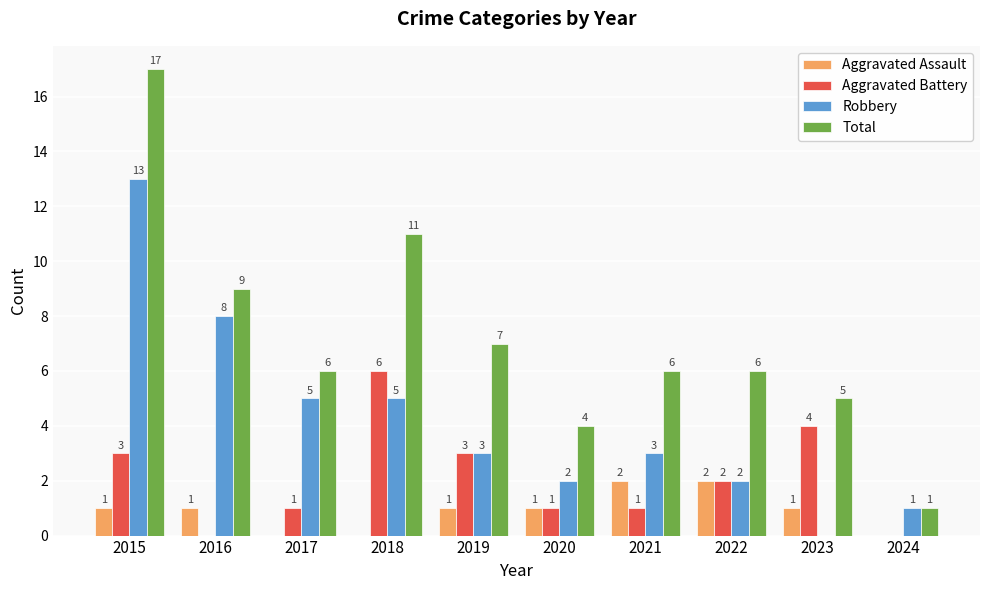

Reading right to left, list all the values displayed in this chart.

Aggravated Assault: 2024=0	2023=1	2022=2	2021=2	2020=1	2019=1	2018=0	2017=0	2016=1	2015=1
Aggravated Battery: 2024=0	2023=4	2022=2	2021=1	2020=1	2019=3	2018=6	2017=1	2016=0	2015=3
Robbery: 2024=1	2023=0	2022=2	2021=3	2020=2	2019=3	2018=5	2017=5	2016=8	2015=13
Total: 2024=1	2023=5	2022=6	2021=6	2020=4	2019=7	2018=11	2017=6	2016=9	2015=17